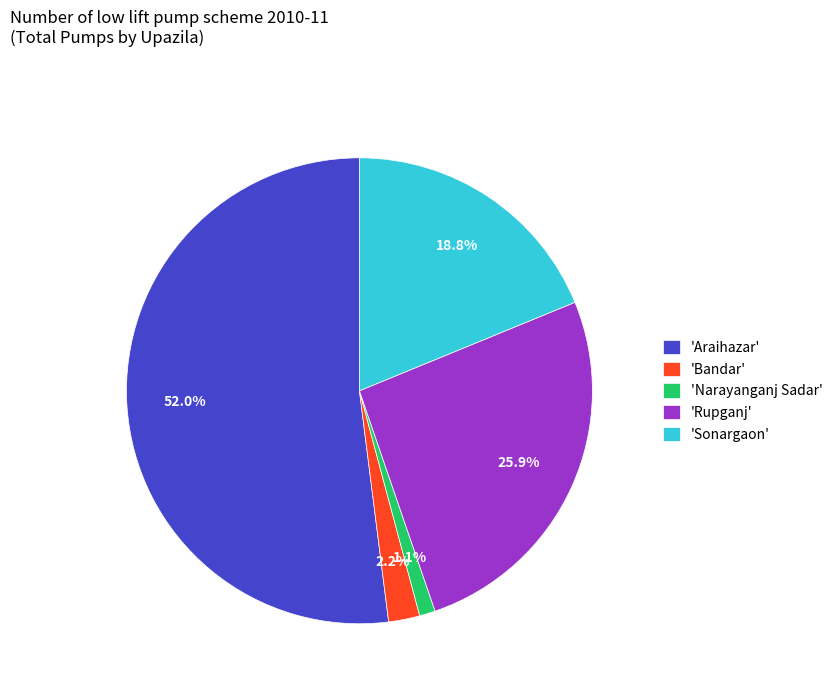

Which slice represents more than half of the pie?

'Araihazar'